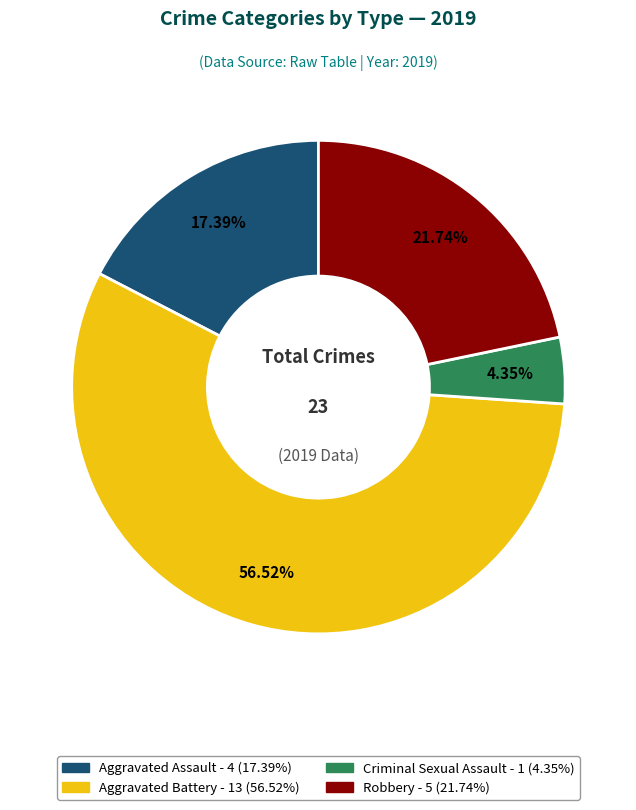

Count the number of slices in the pie.

4